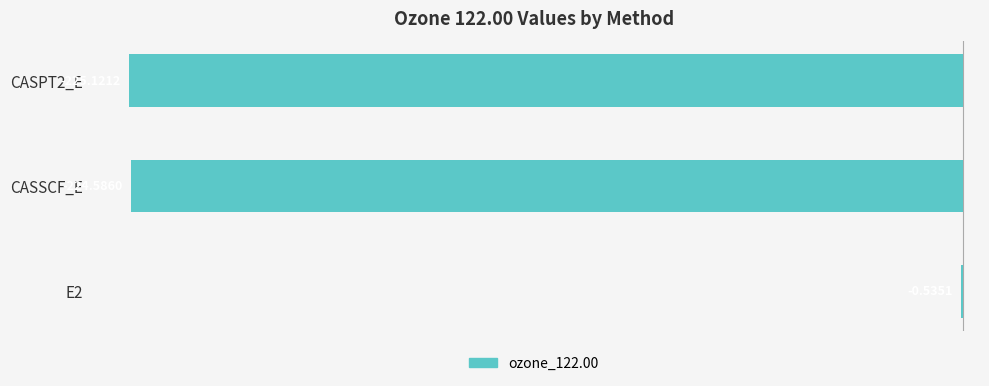

Between CASPT2_E and E2, which is larger?

E2